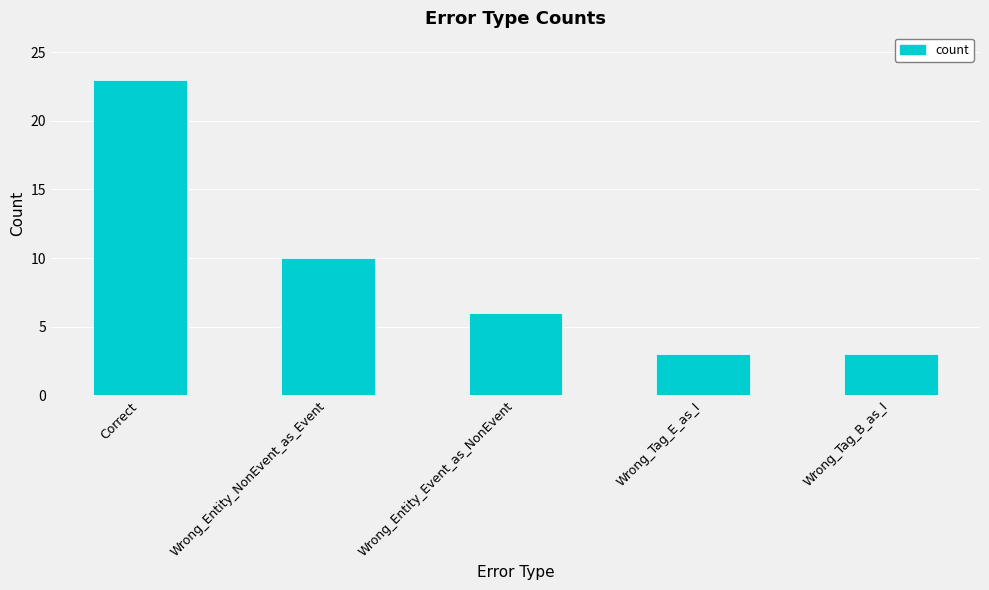

What is the ratio of the value at Correct to the value at Wrong_Tag_B_as_I?

7.7